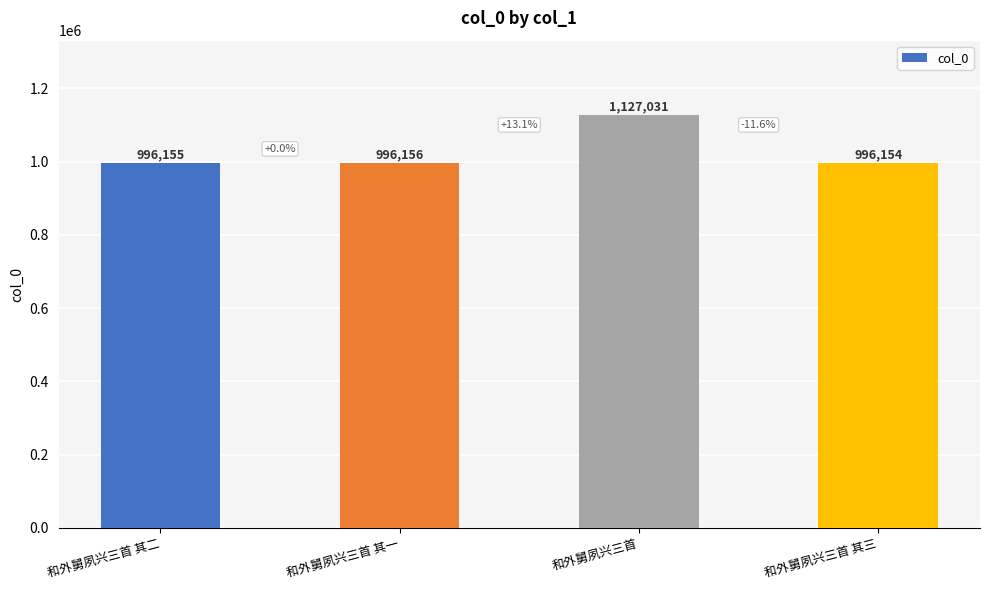

Reading left to right, extract all data points from this chart.

996155	996156	1127031	996154